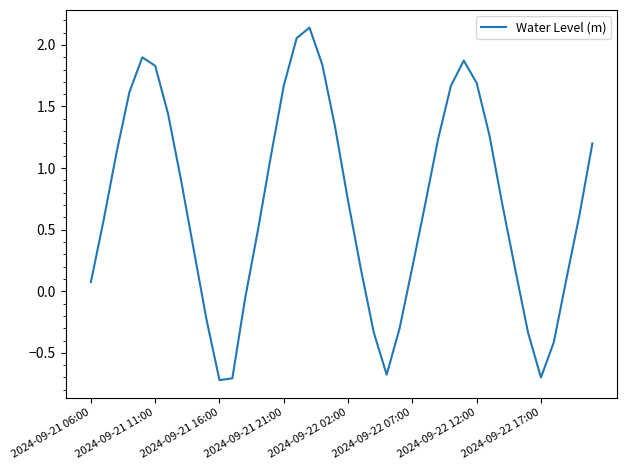

What is the minimum value shown in the chart?

-0.7